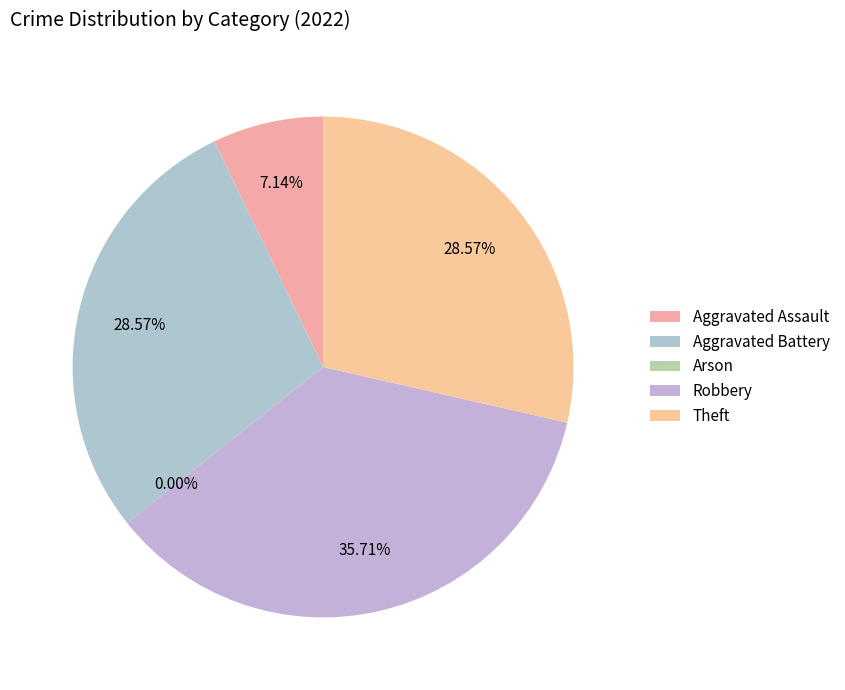

The Aggravated Battery slice represents 34% of the pie. True or false?

False